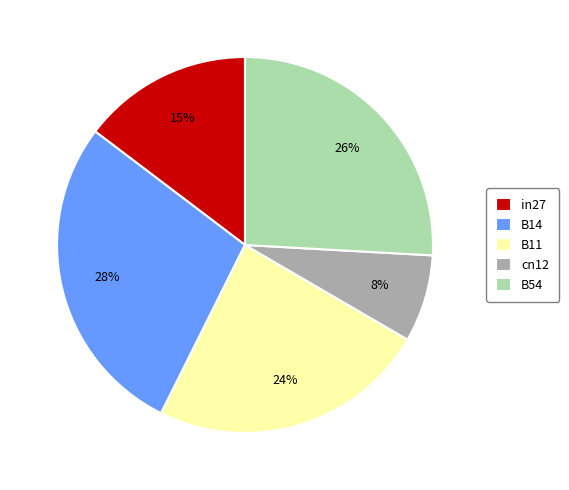

The in27 slice represents 8% of the pie. True or false?

False